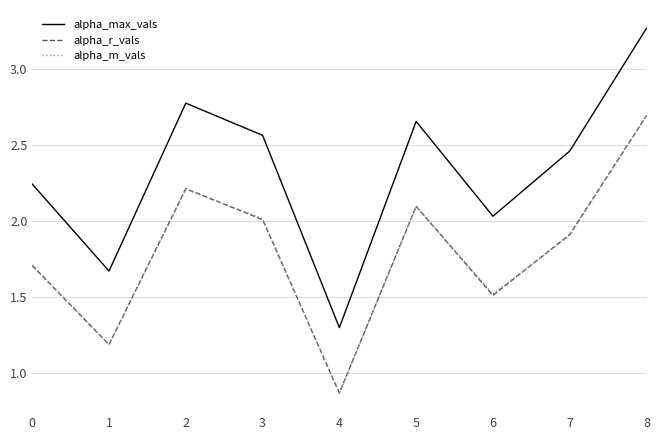

What is the approximate value of alpha_m_vals at 7?

1.9